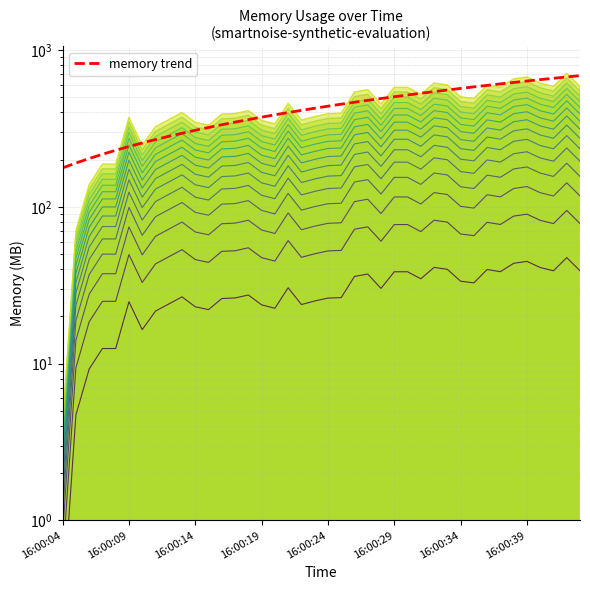

True or false: the data shows 1047.6 at 33.

False